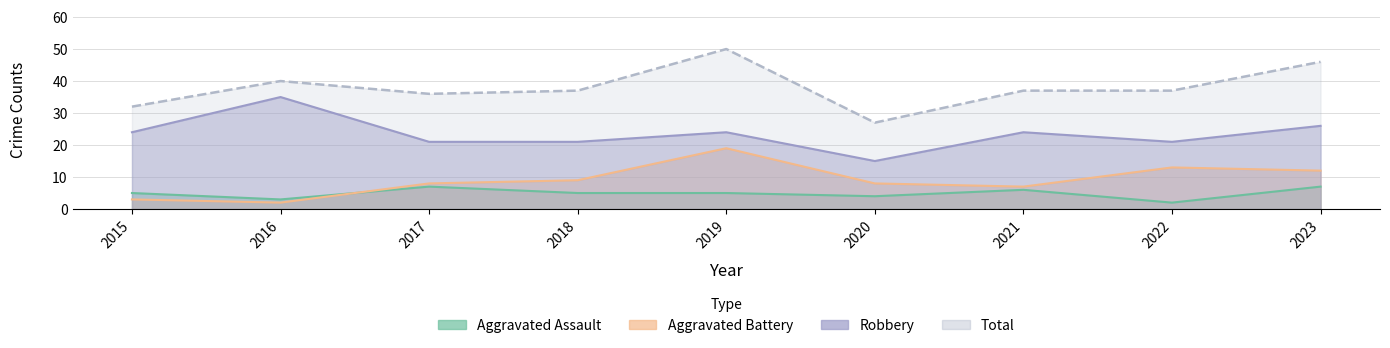

What is the total value across all series at 2016?

80